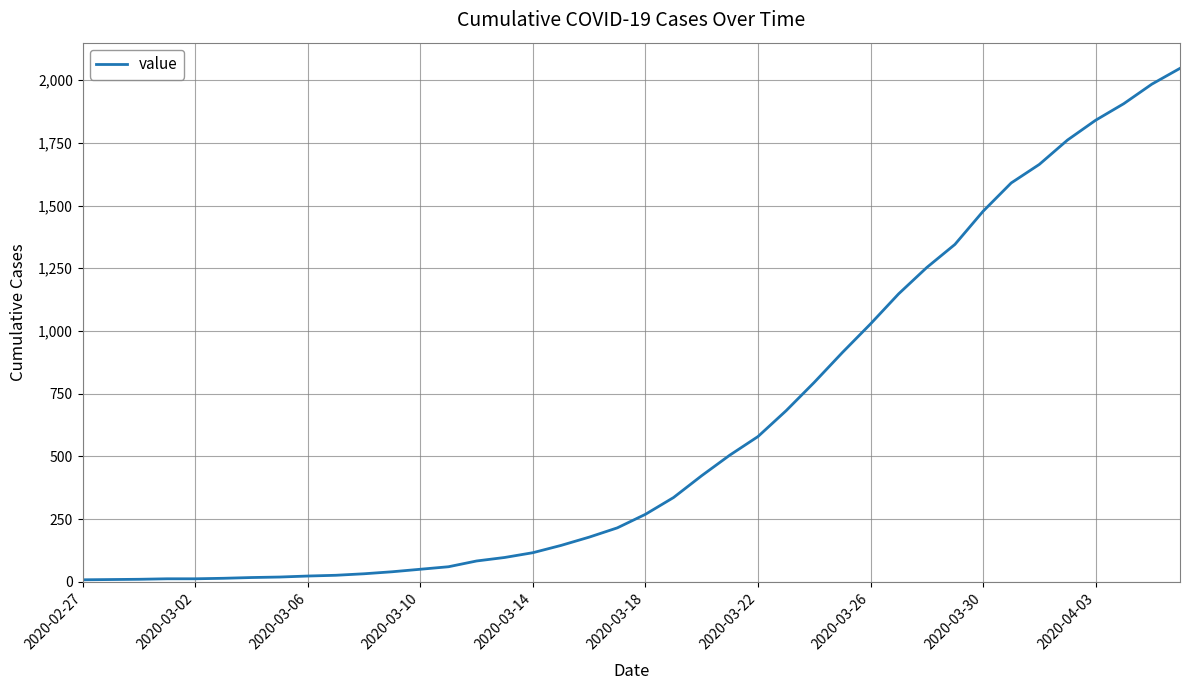

What is the maximum value shown in the chart?

2047